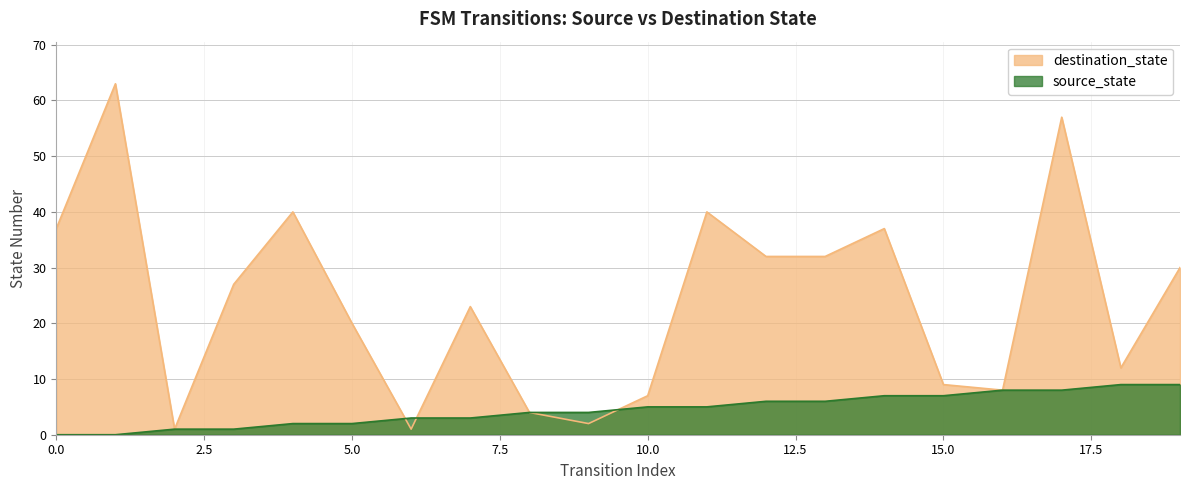

True or false: source_state has more than 0 interior local peaks.

False